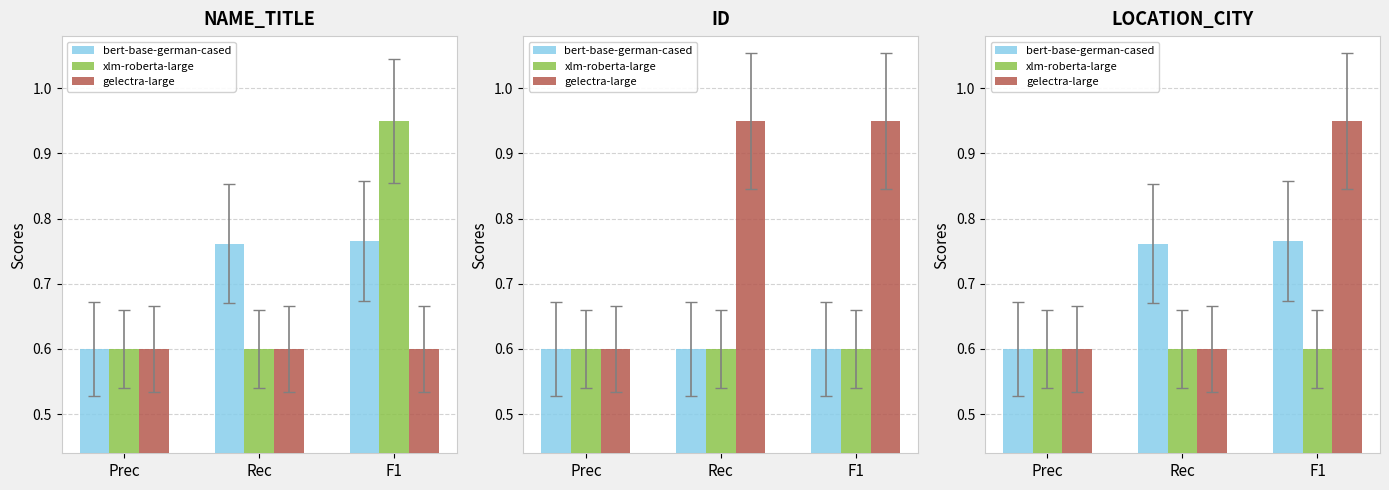

At which label does bert-base-german-cased reach its peak?

F1